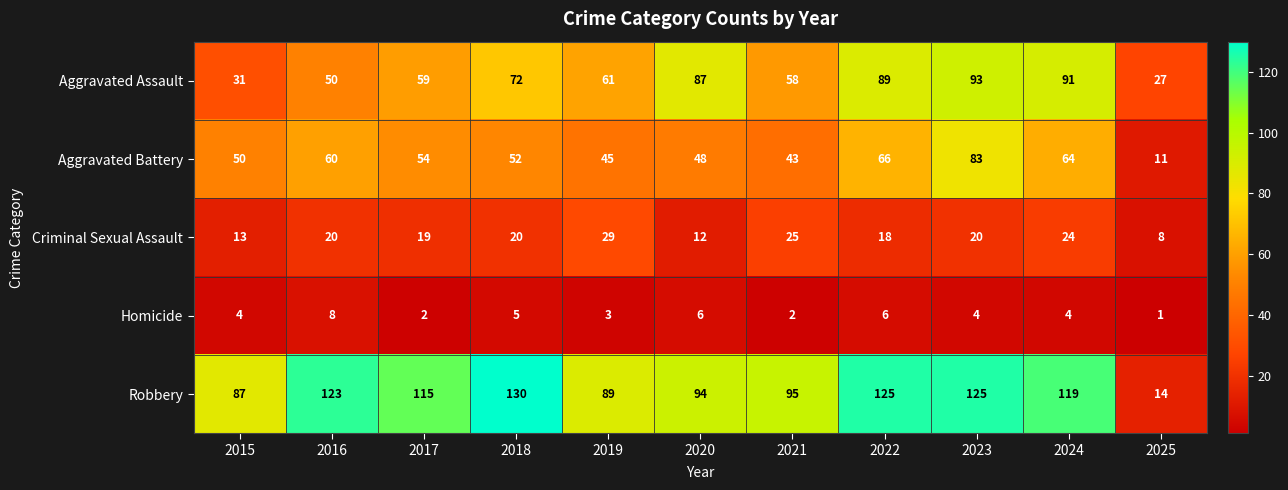

Count the number of data series in this chart.

5